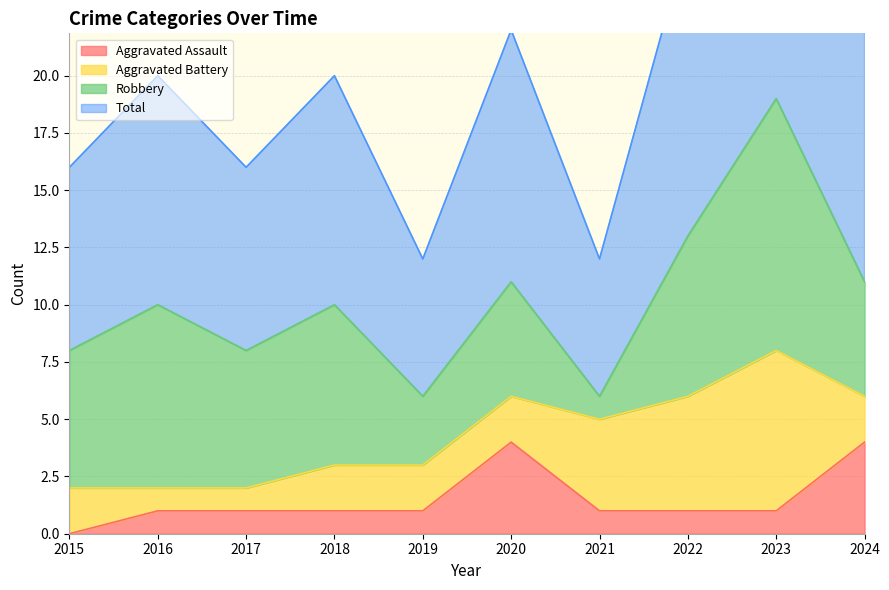

At which category does the chart reach its minimum across all series?

2015